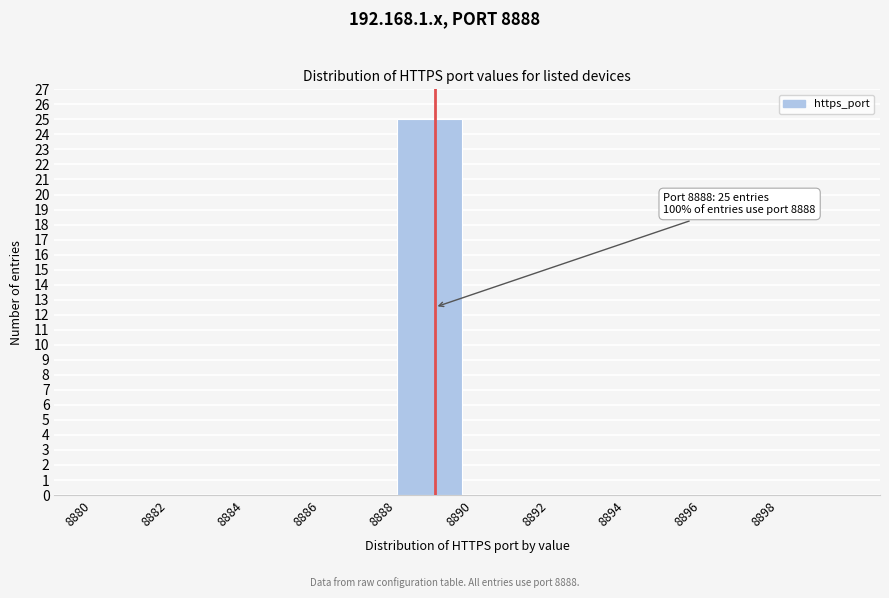

Over which range of the x-axis is the bar tallest?

8888 to 8890